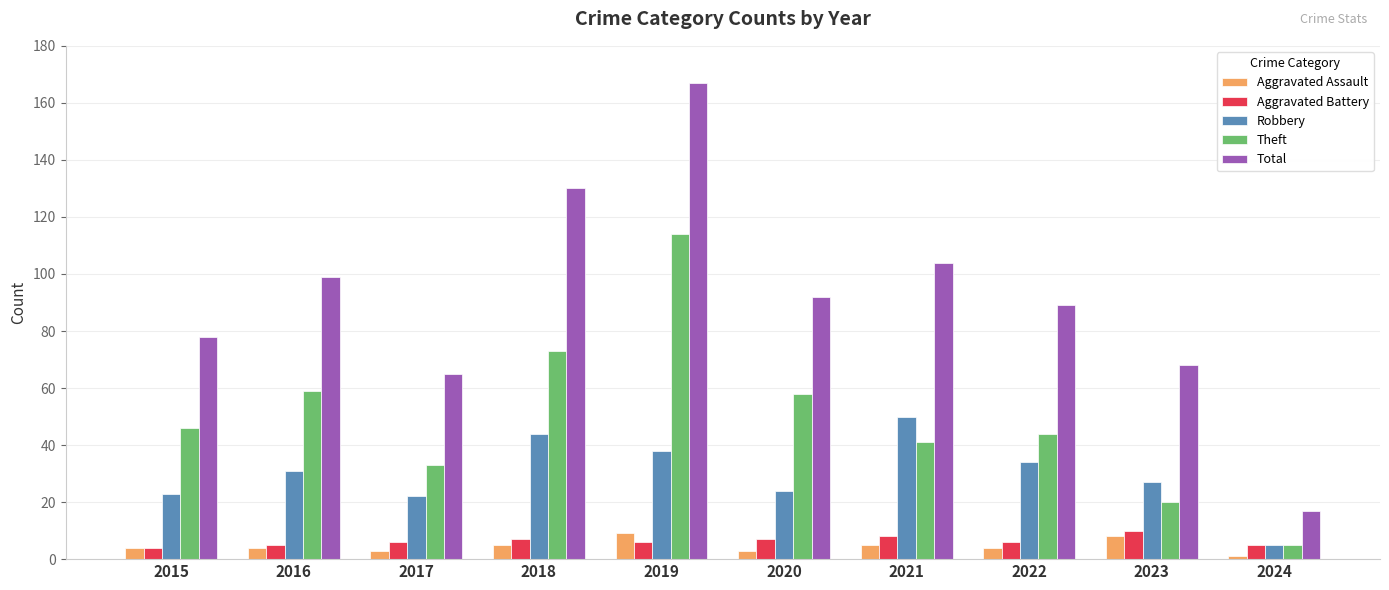

At 2019, list the series in order from smallest to largest.

Aggravated Battery, Aggravated Assault, Robbery, Theft, Total